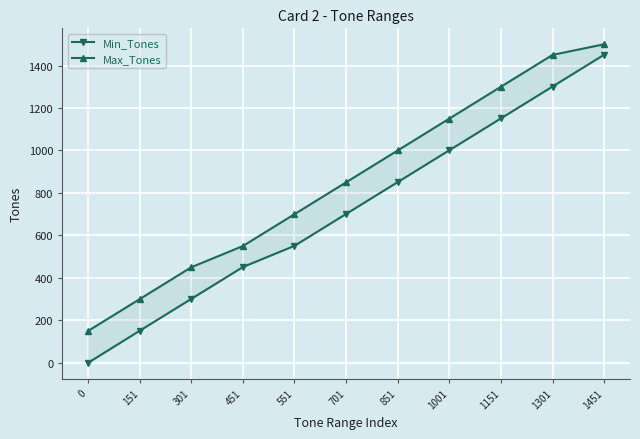

True or false: Max_Tones and Min_Tones intersect in this chart.

False